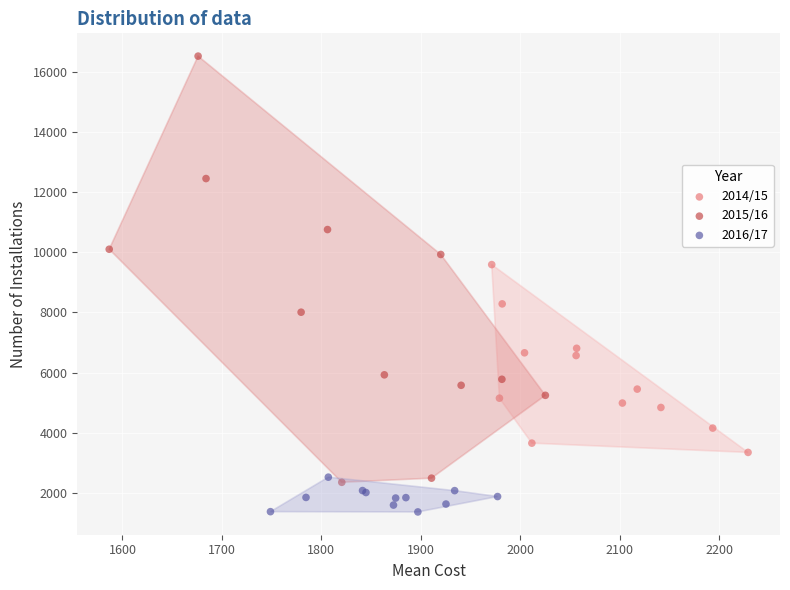

Which series reaches the minimum Y coordinate?

2016/17